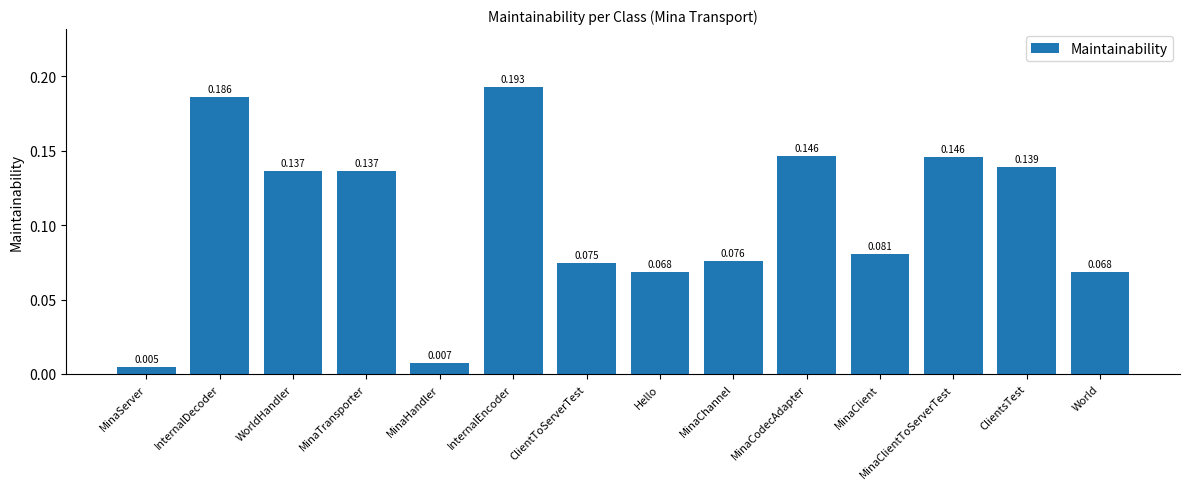

What is the label of the 2nd bar from the right?

ClientsTest